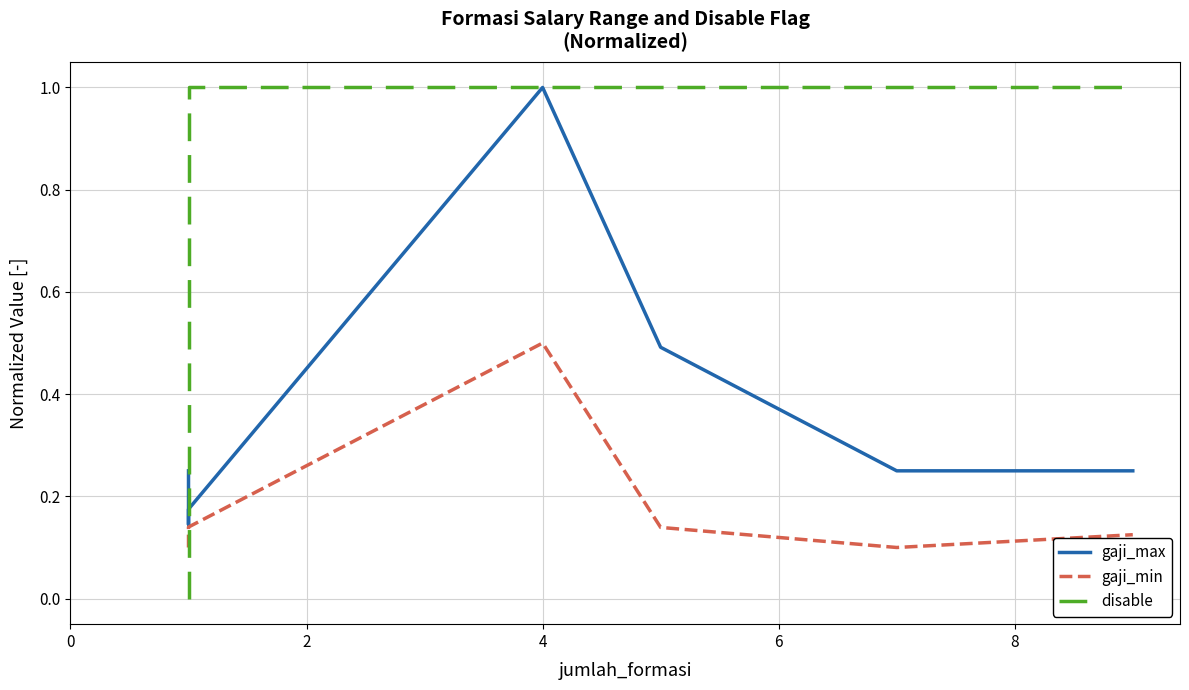

The value of gaji_max at 0 is 0.4. True or false?

False